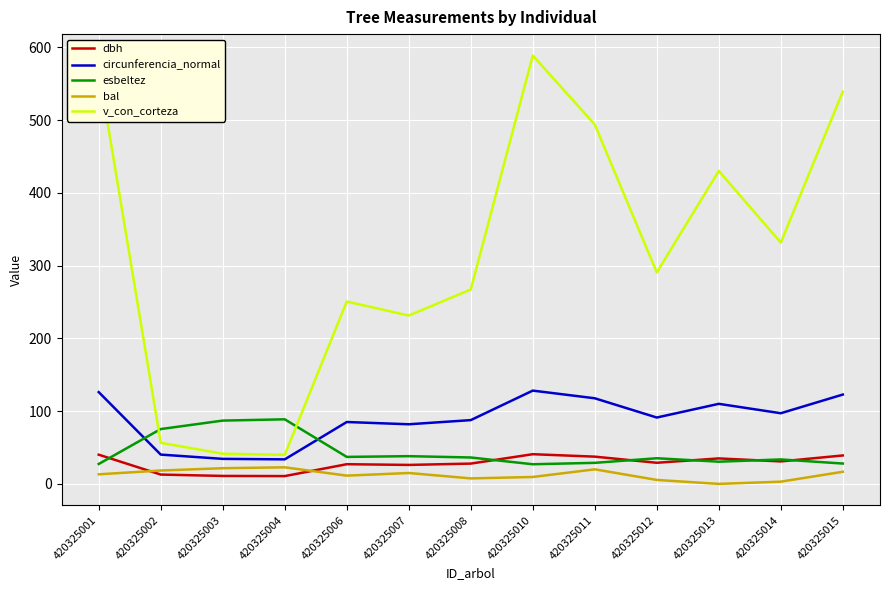

What are all the series names shown in the legend?

dbh, circunferencia_normal, esbeltez, bal, v_con_corteza